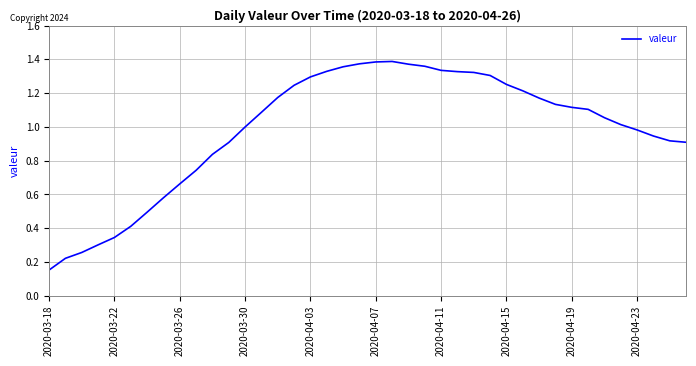

Which category has the lowest value across all series?

2020-03-18